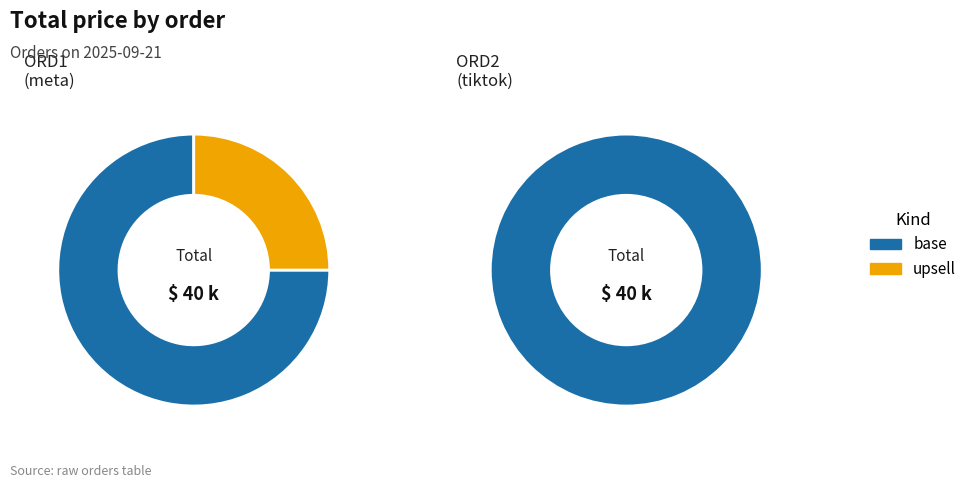

What is the spread (max minus min) of values at ORD1?

20000